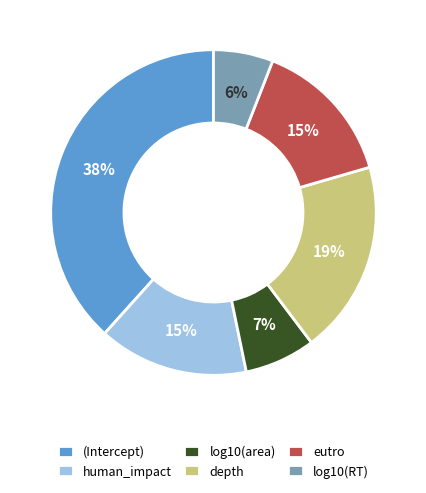

How many segments does this pie chart have?

6